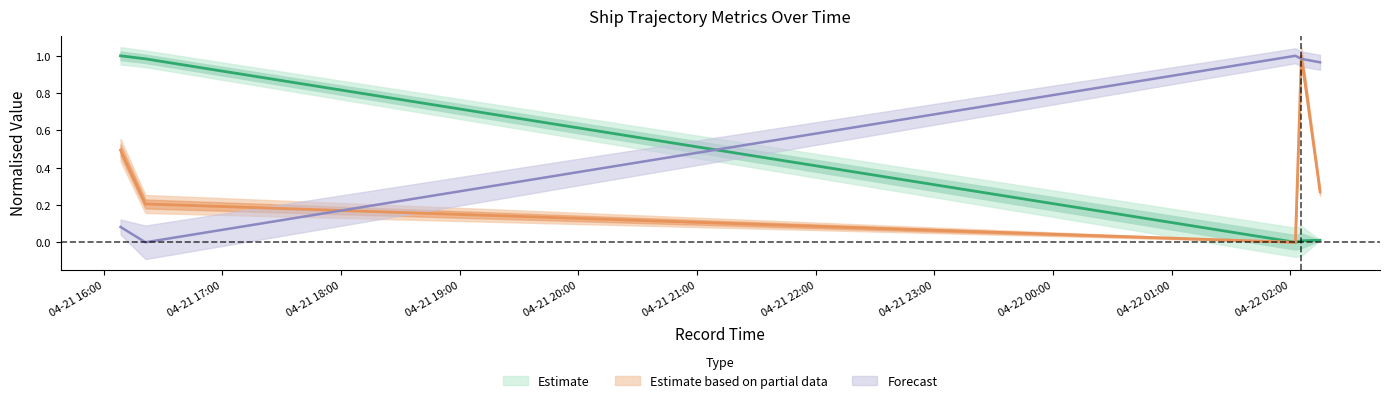

How many interior local peaks does the group series have?

1